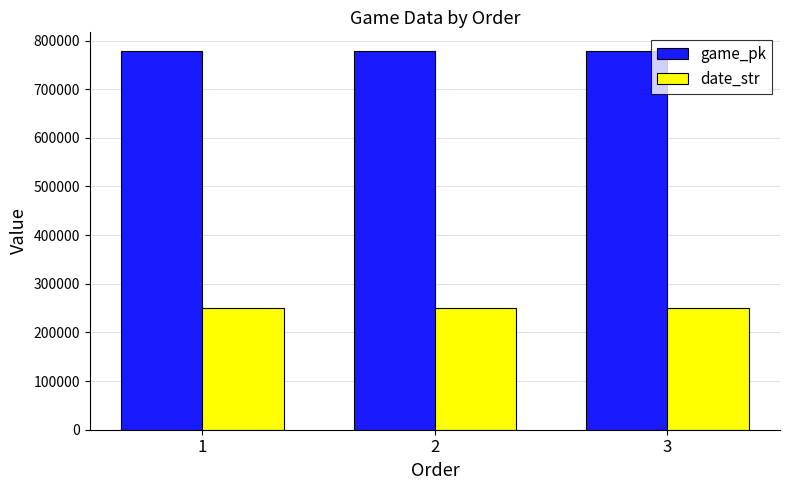

What is the difference between the game_pk values at 3 and 2?

96